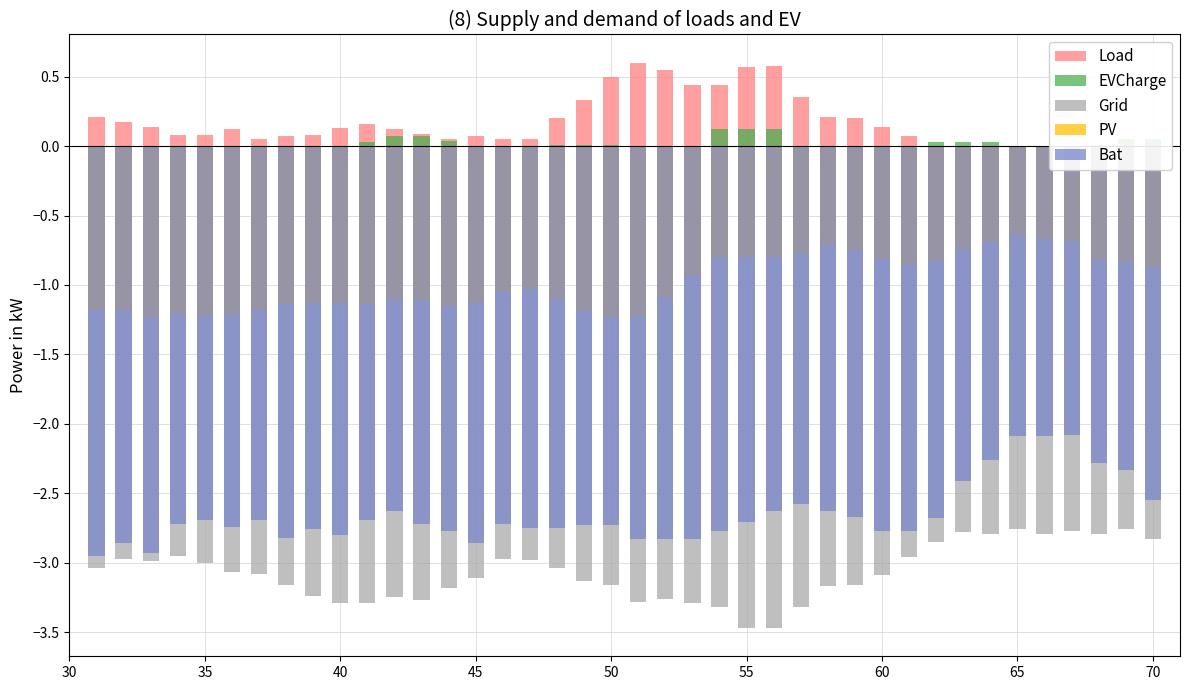

What is the smallest value displayed?

-3.5